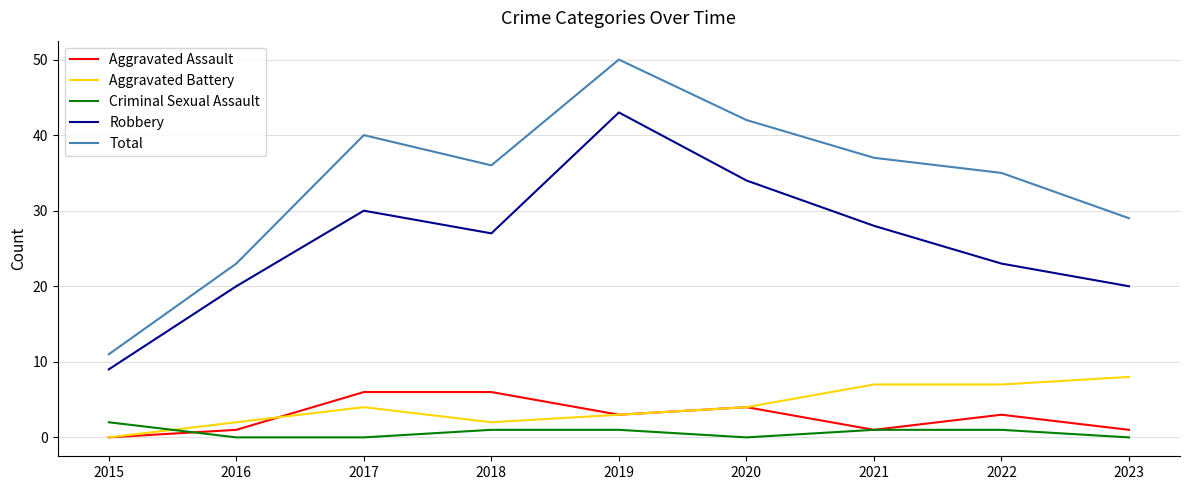

Between 2015 and 2020, which series saw the biggest shift?

Total